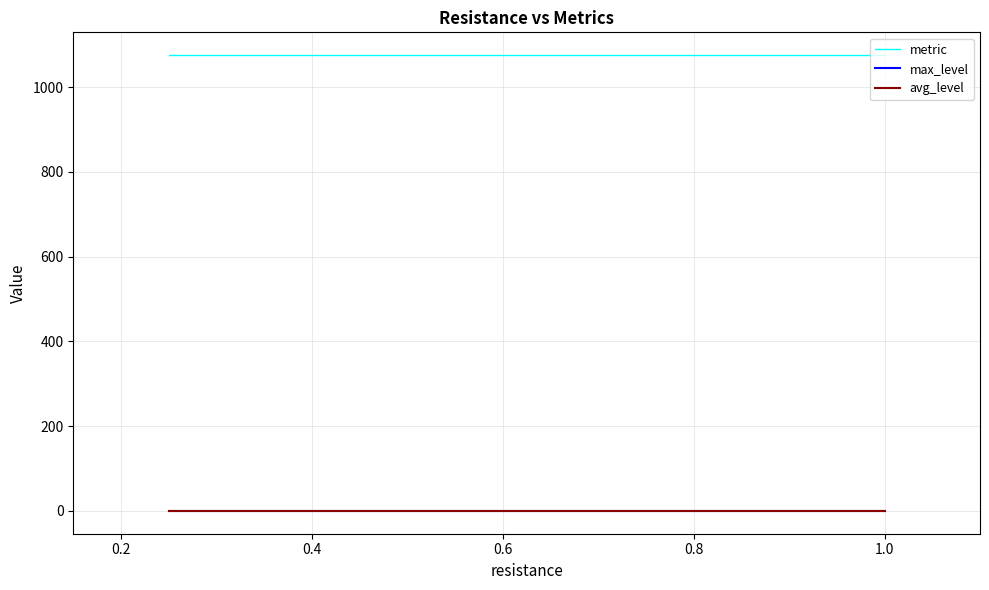

Which series has the largest total across all categories?

metric